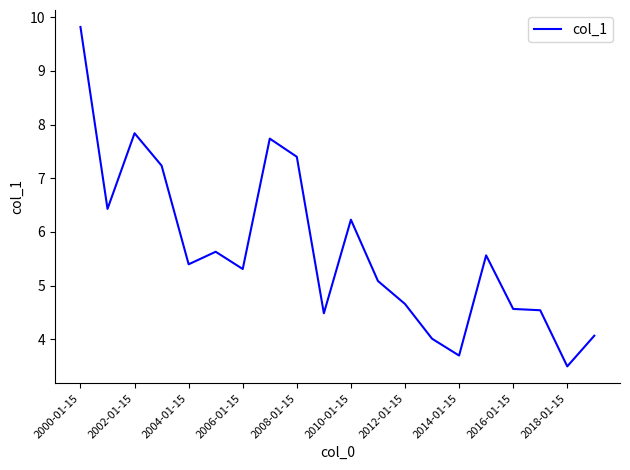

What is the smallest value displayed?

3.5